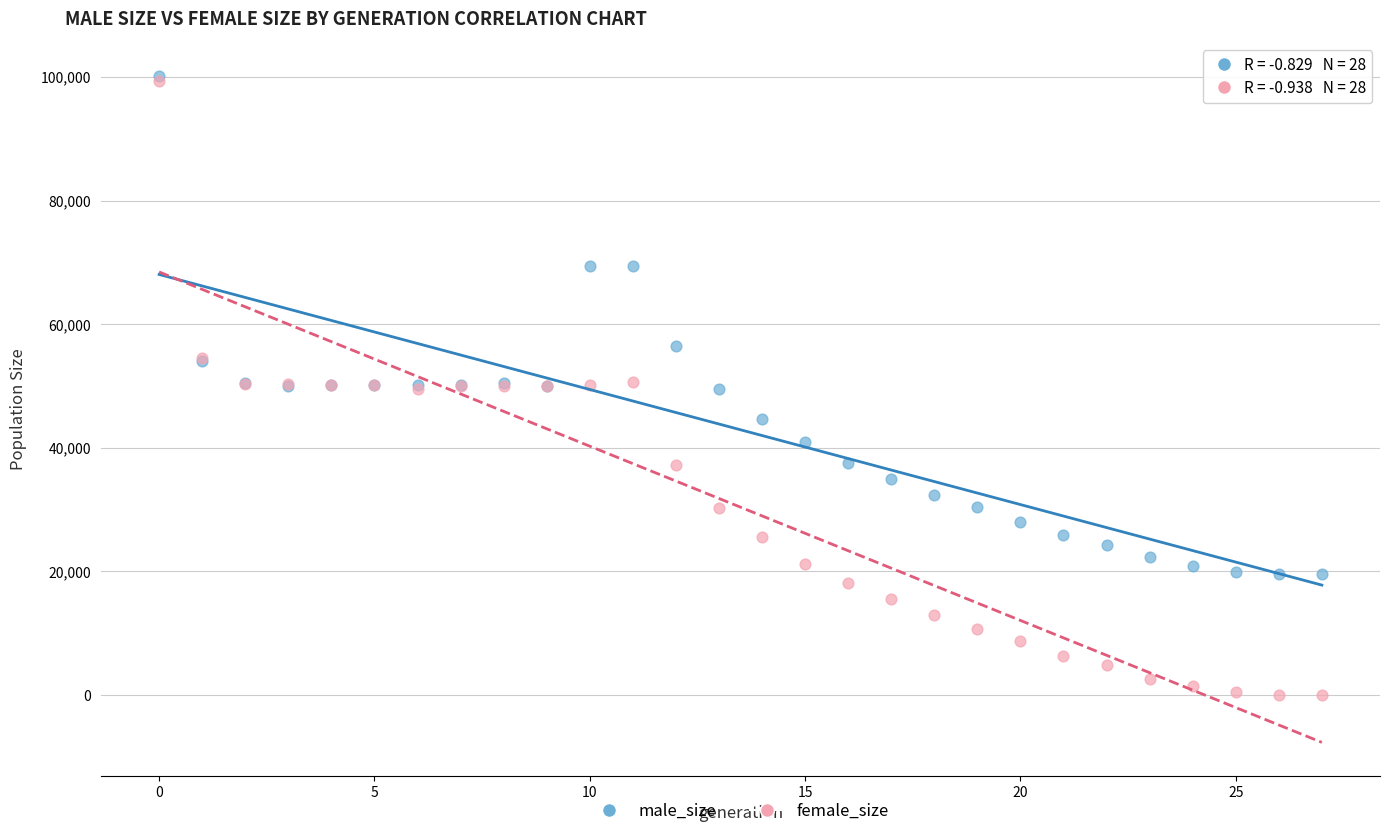

Which series has the largest Y range (max minus min)?

female_size